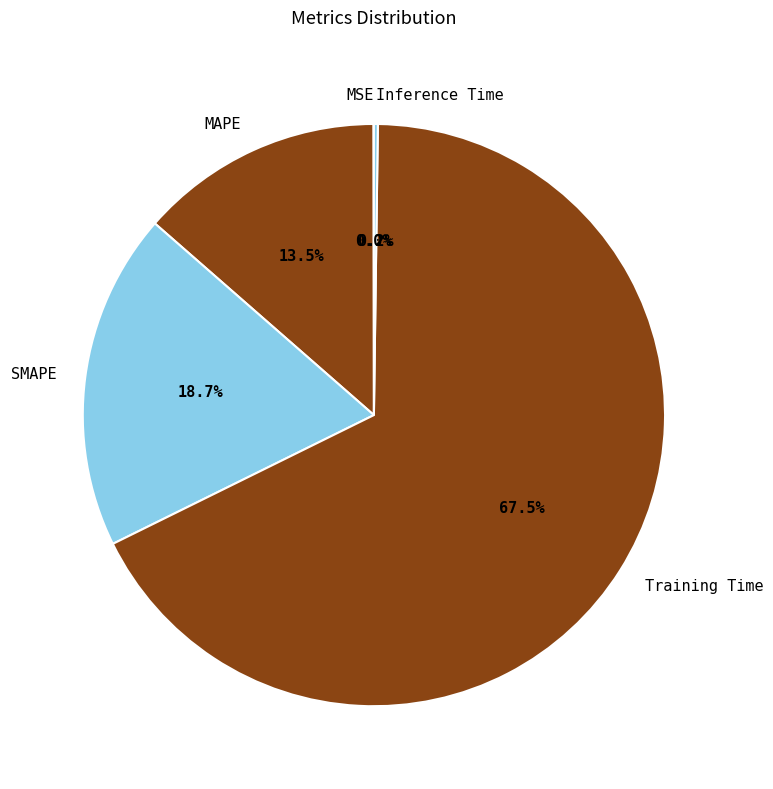

Between SMAPE and MAPE, which is larger?

SMAPE